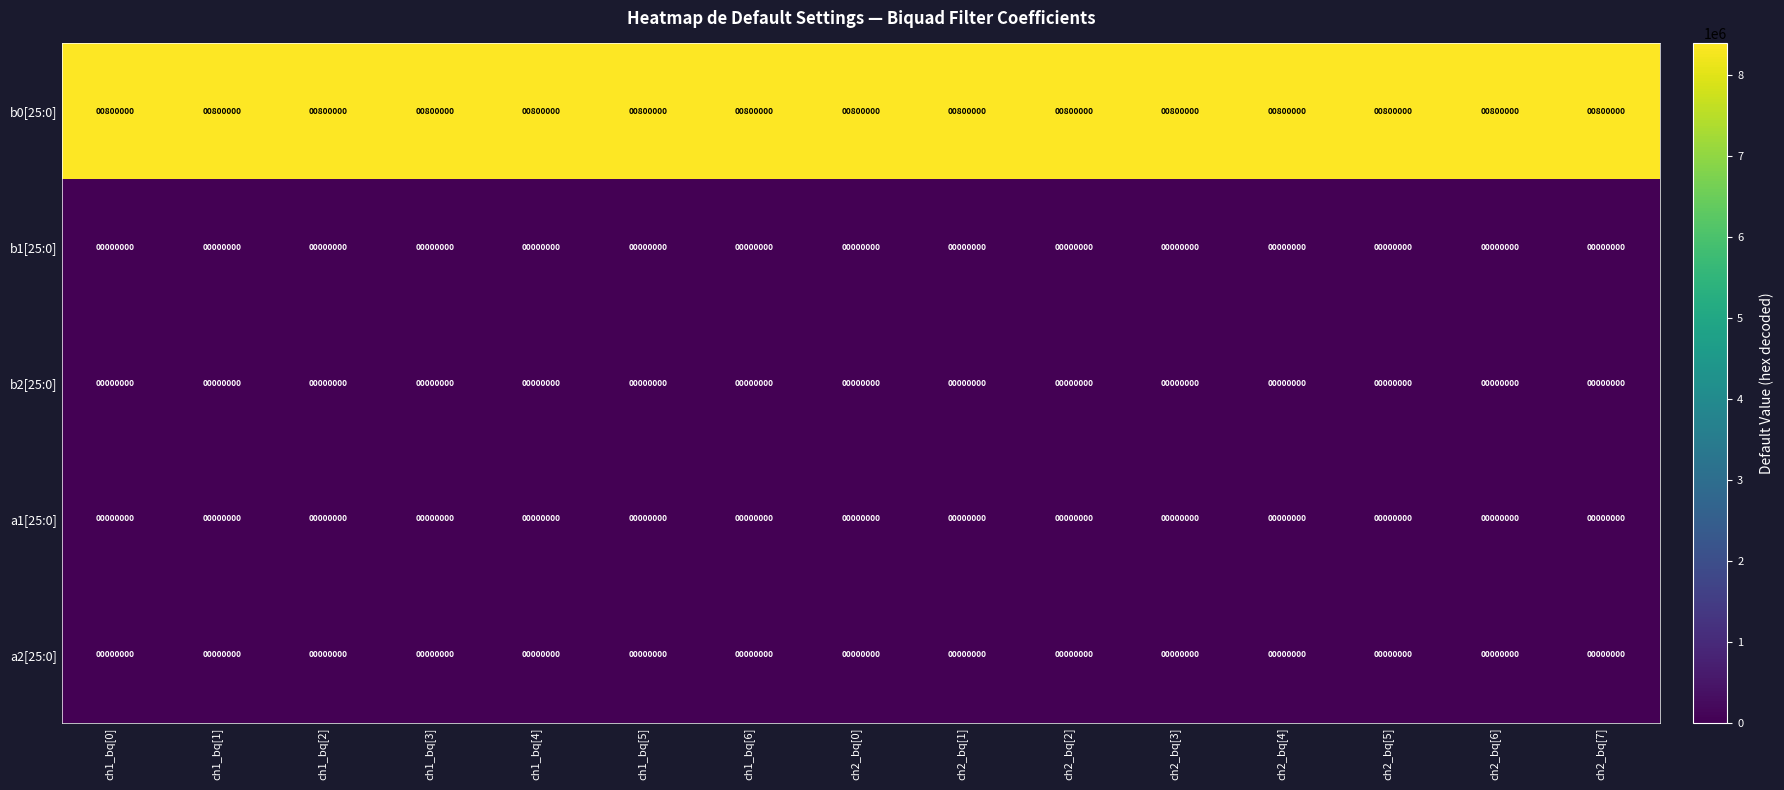

At how many categories does at least one series exceed 146608?

15